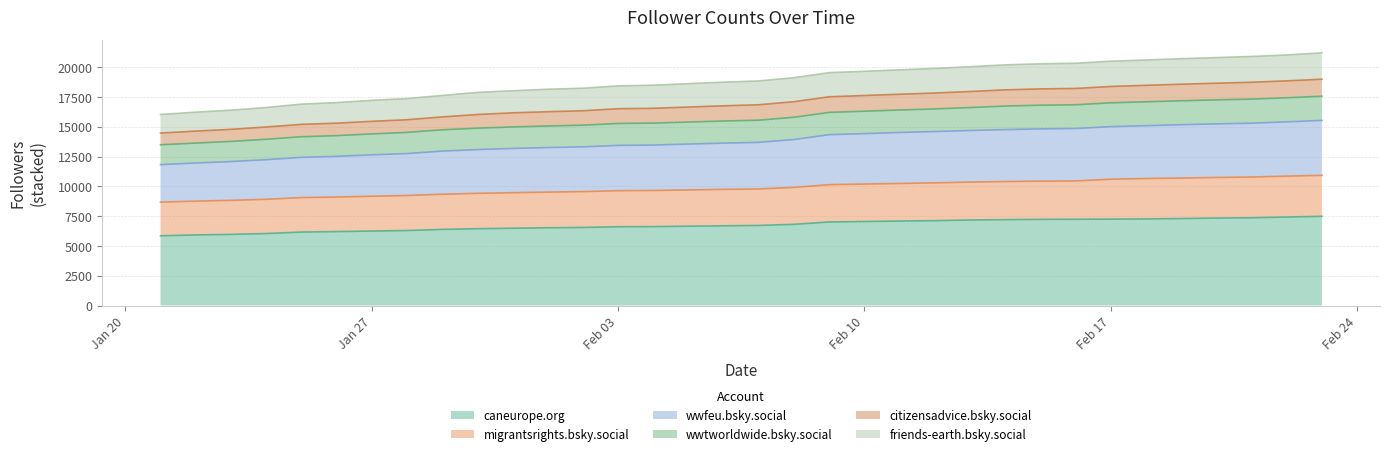

Does the chart display data point markers on the line(s)?

No